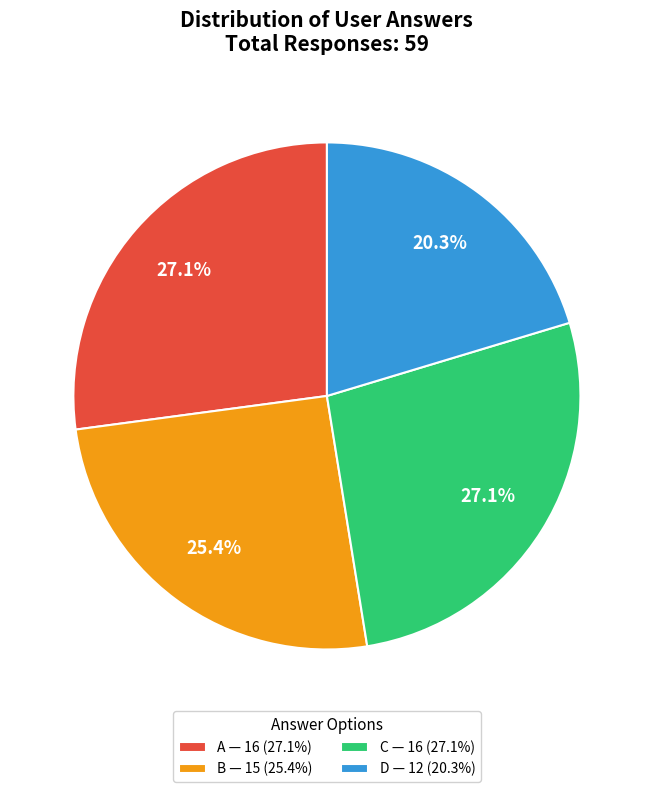

Between B — 15 (25.4%) and C — 16 (27.1%), which is larger?

C — 16 (27.1%)